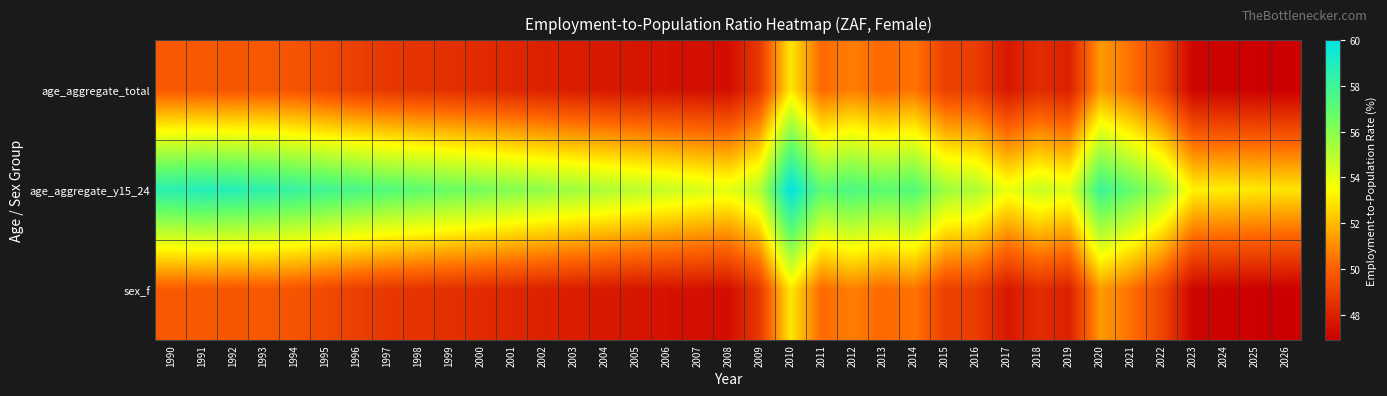

Reading left to right, extract all data points from this chart.

age_aggregate_total: 1990=49.8	1991=49.8	1992=49.7	1993=49.7	1994=49.6	1995=49.3	1996=49.0	1997=48.7	1998=48.6	1999=48.5	2000=48.3	2001=48.2	2002=48.0	2003=47.8	2004=47.7	2005=47.6	2006=47.5	2007=47.4	2008=47.4	2009=48.7	2010=53.0	2011=50.2	2012=50.7	2013=50.2	2014=50.5	2015=49.0	2016=48.9	2017=47.7	2018=48.3	2019=48.0	2020=51.3	2021=50.4	2022=49.1	2023=47.1	2024=47.0	2025=46.9	2026=46.9
age_aggregate_y15_24: 1990=58.6	1991=58.9	1992=58.8	1993=58.5	1994=58.2	1995=57.9	1996=57.6	1997=57.3	1998=57.0	1999=56.7	2000=56.4	2001=56.1	2002=55.8	2003=55.5	2004=55.2	2005=54.9	2006=54.6	2007=54.3	2008=54.0	2009=55.0	2010=60.0	2011=57.0	2012=57.5	2013=57.0	2014=57.3	2015=55.5	2016=55.2	2017=53.8	2018=54.6	2019=54.1	2020=58.0	2021=56.8	2022=55.5	2023=53.2	2024=53.1	2025=53.0	2026=52.9
sex_f: 1990=49.8	1991=49.8	1992=49.7	1993=49.7	1994=49.6	1995=49.3	1996=49.0	1997=48.7	1998=48.6	1999=48.5	2000=48.3	2001=48.2	2002=48.0	2003=47.8	2004=47.7	2005=47.6	2006=47.5	2007=47.4	2008=47.4	2009=48.7	2010=53.0	2011=50.2	2012=50.7	2013=50.2	2014=50.5	2015=49.0	2016=48.9	2017=47.7	2018=48.3	2019=48.0	2020=51.3	2021=50.4	2022=49.1	2023=47.1	2024=47.0	2025=46.9	2026=46.9